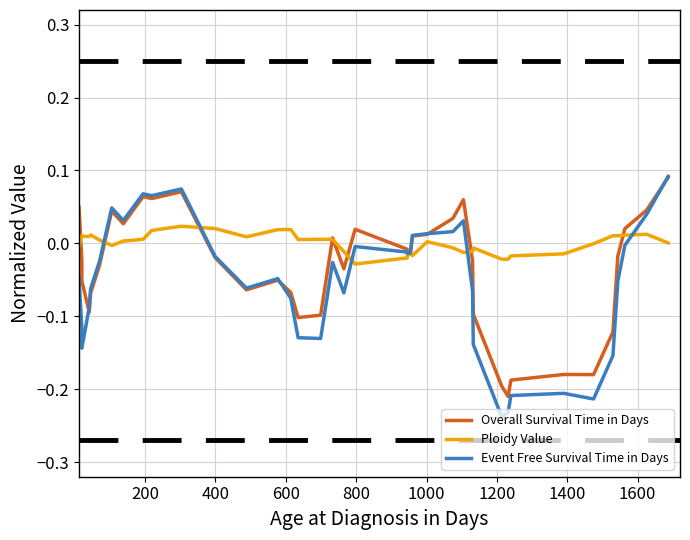

True or false: Event Free Survival Time in Days and Ploidy Value cross at least once.

True